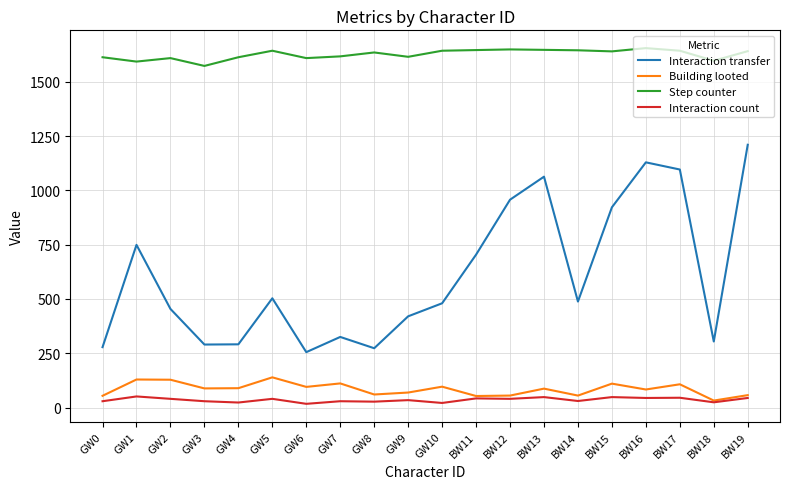

The value of Interaction transfer at GW8 is 273. True or false?

True